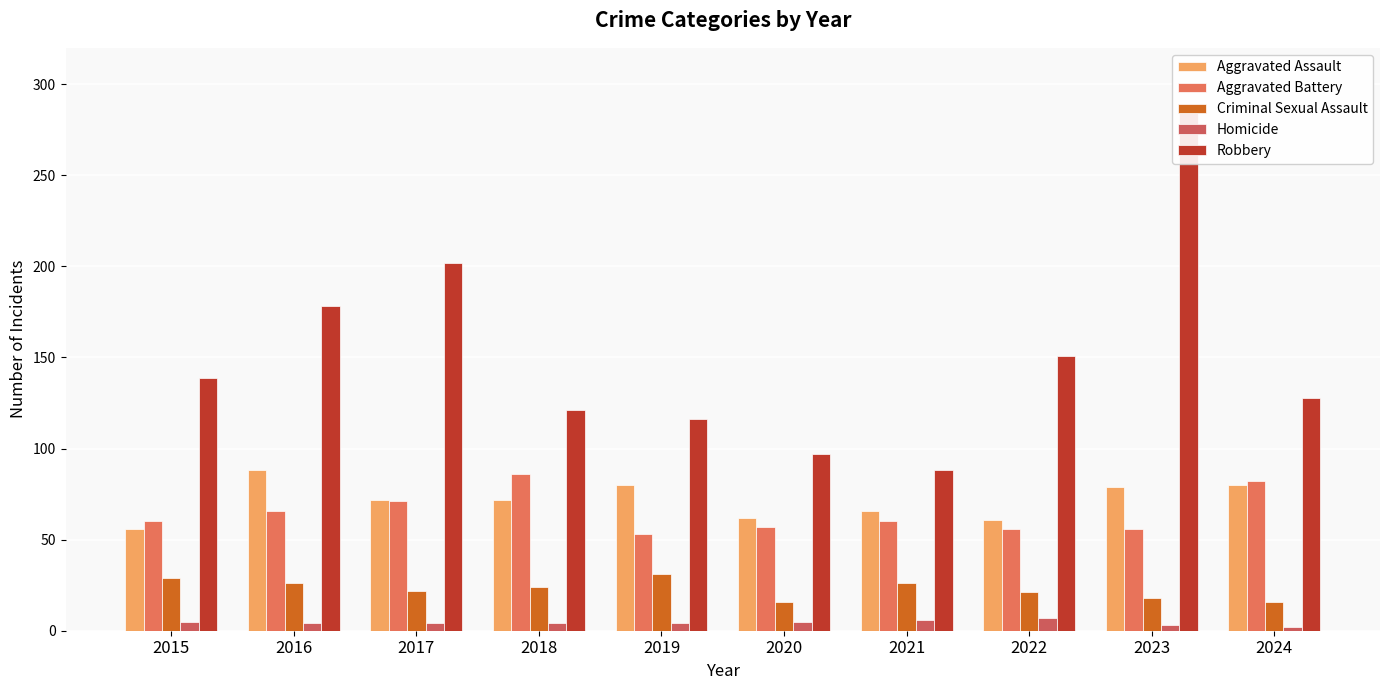

True or false: Aggravated Assault has a value of 53 at 2023.

False